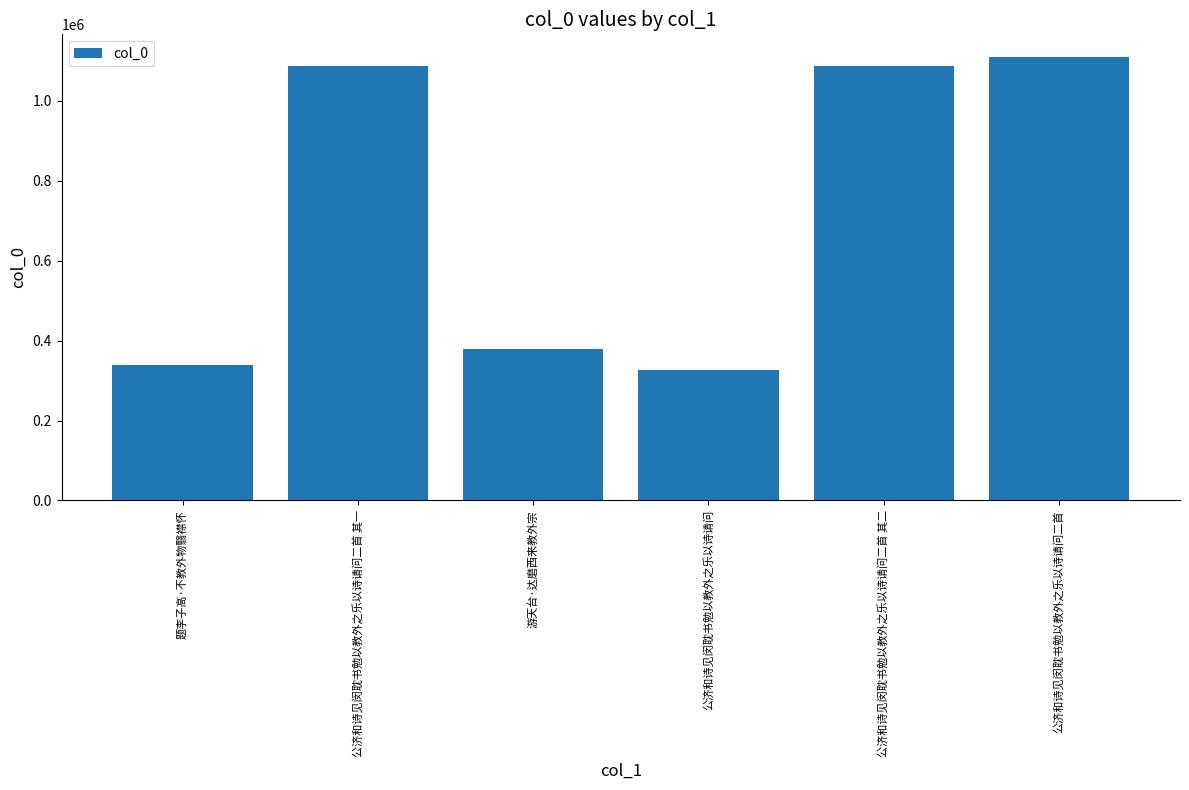

What is the sum of all values?

4333879